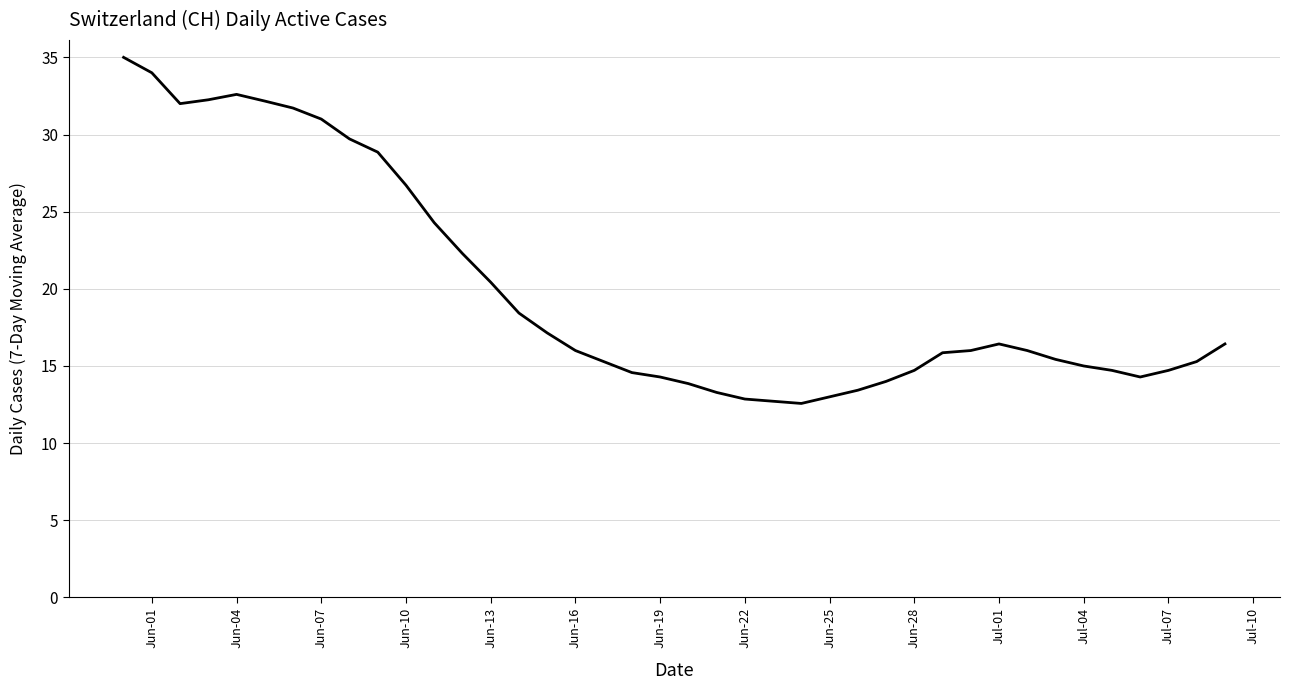

What is the difference between the maximum and minimum values?

22.4